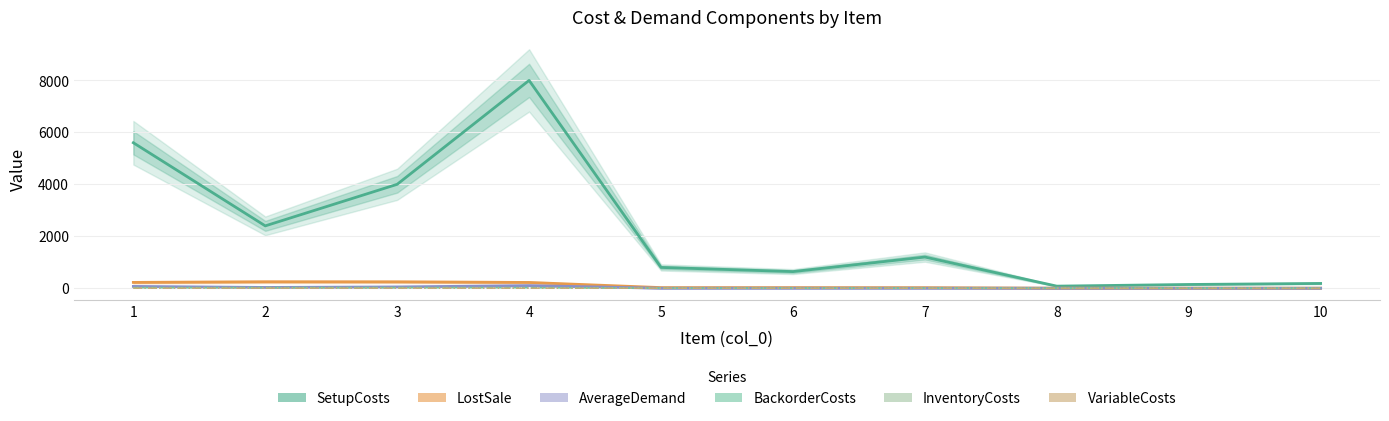

What is the approximate value of LostSale at 9?

2.0